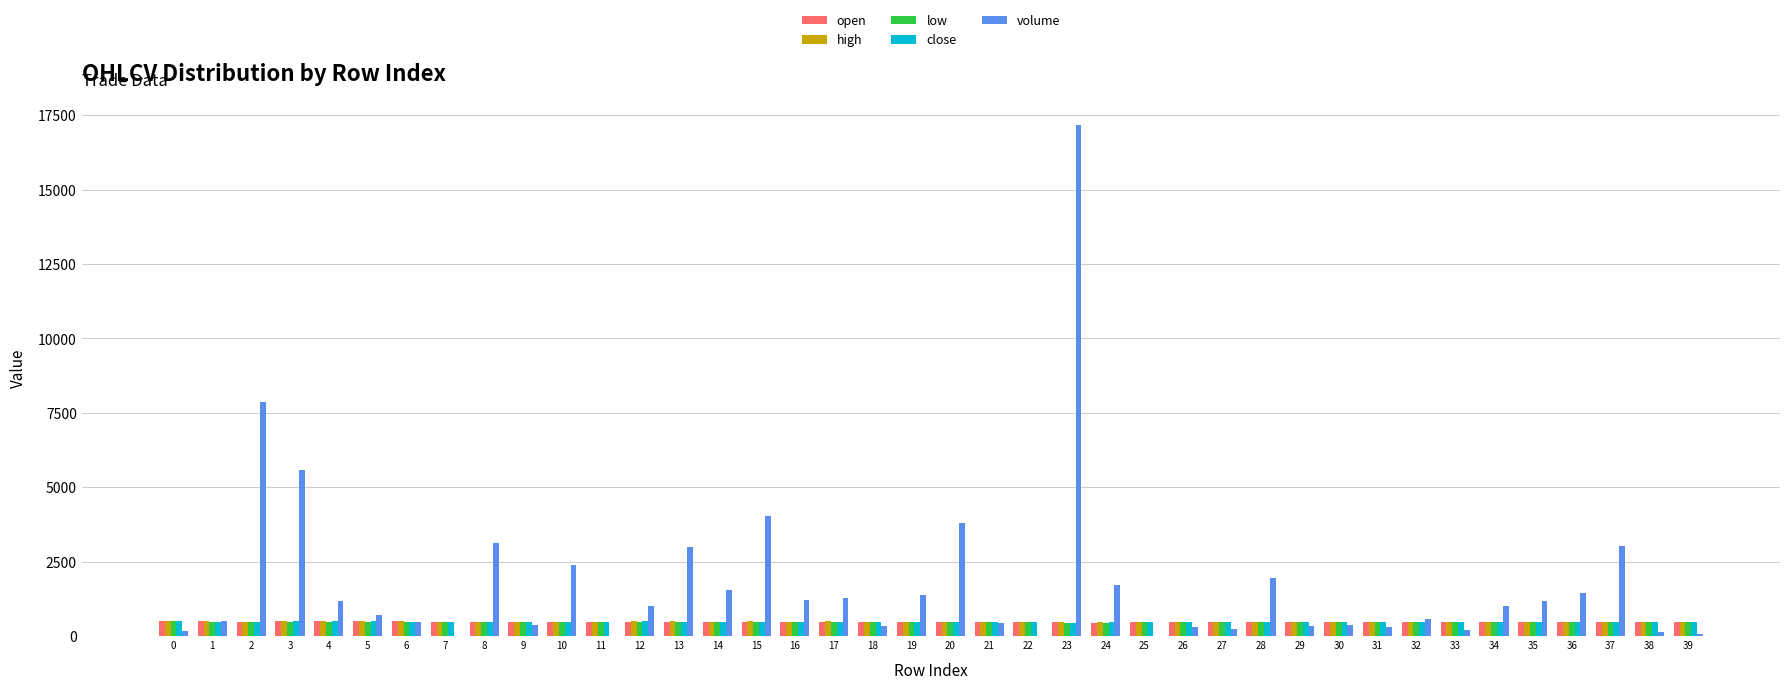

What is the sum of the close values at 25 and 14?

943.0